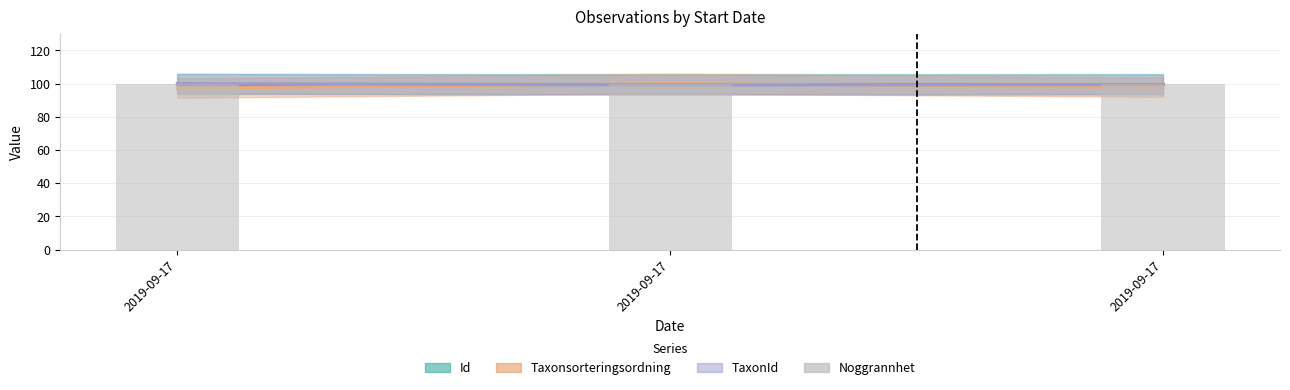

What is the lowest value of the TaxonId series?

99.2